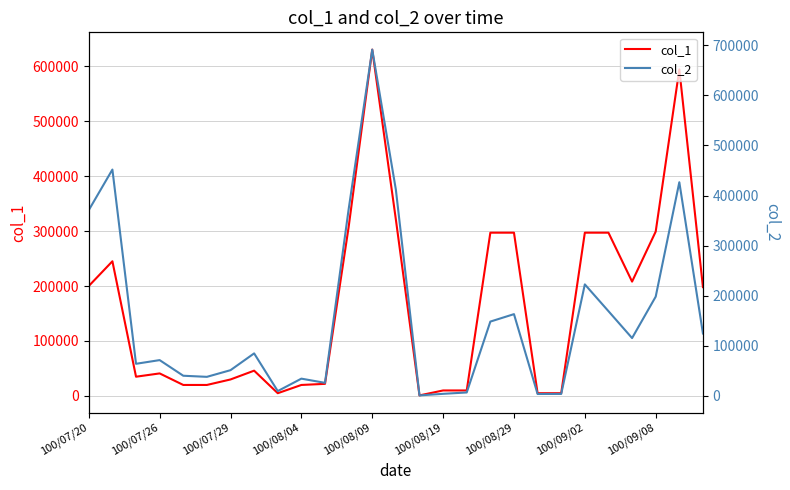

True or false: col_2 has more than 2 points higher than both neighbors.

True